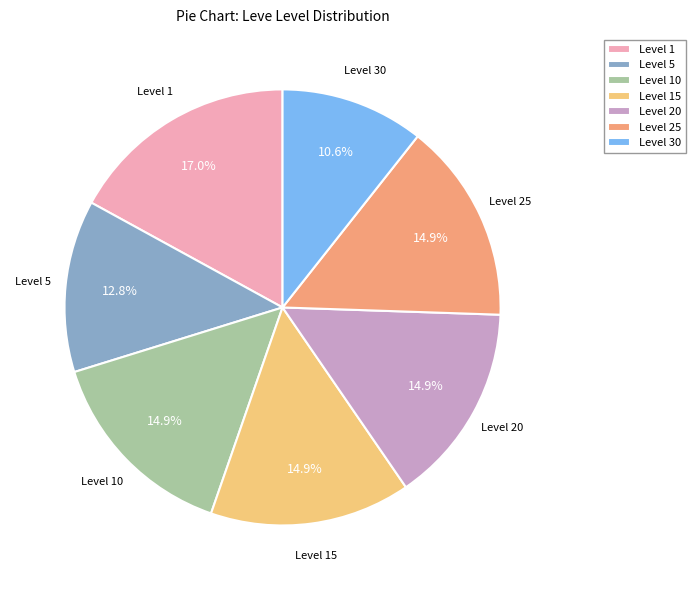

How many segments does this pie chart have?

7